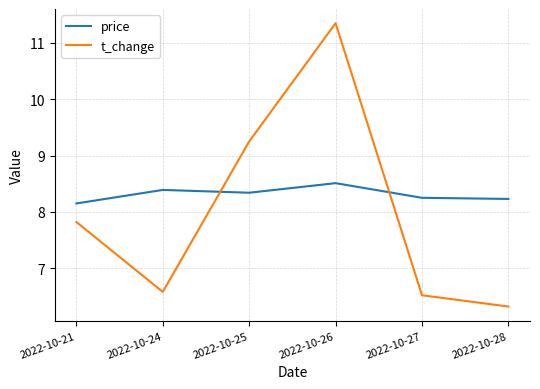

At how many categories does at least one series exceed 9?

2